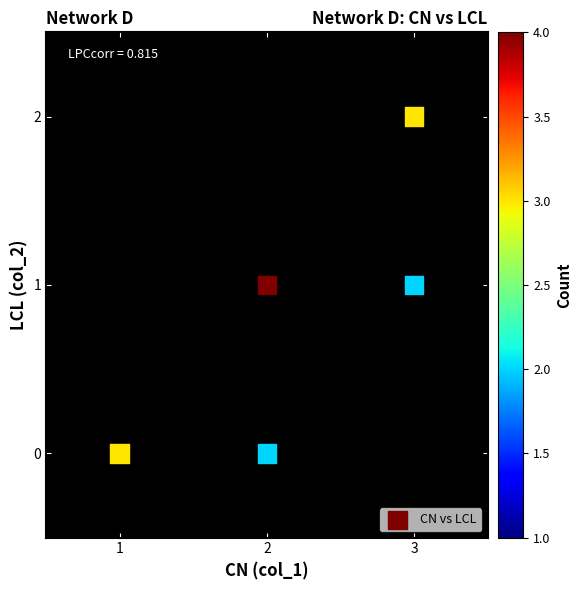

How many data points are displayed?

5